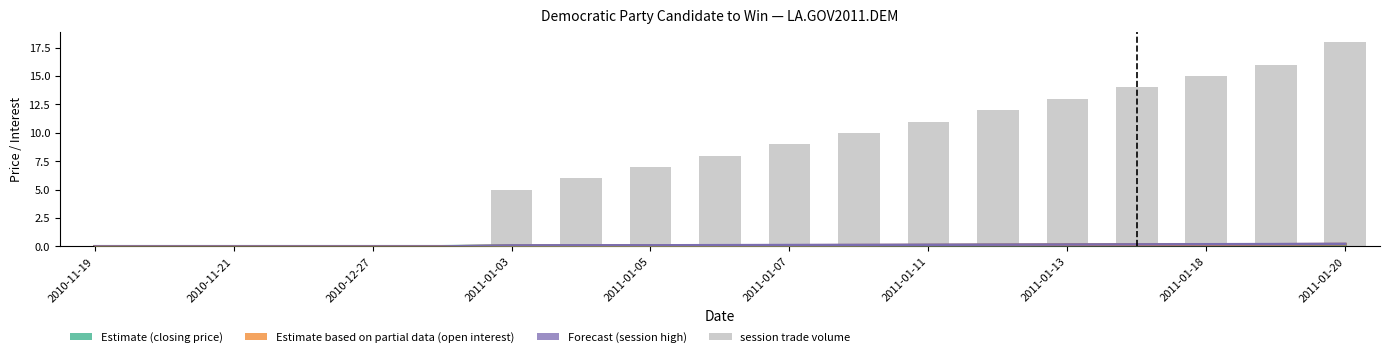

Does the chart contain any negative values?

No